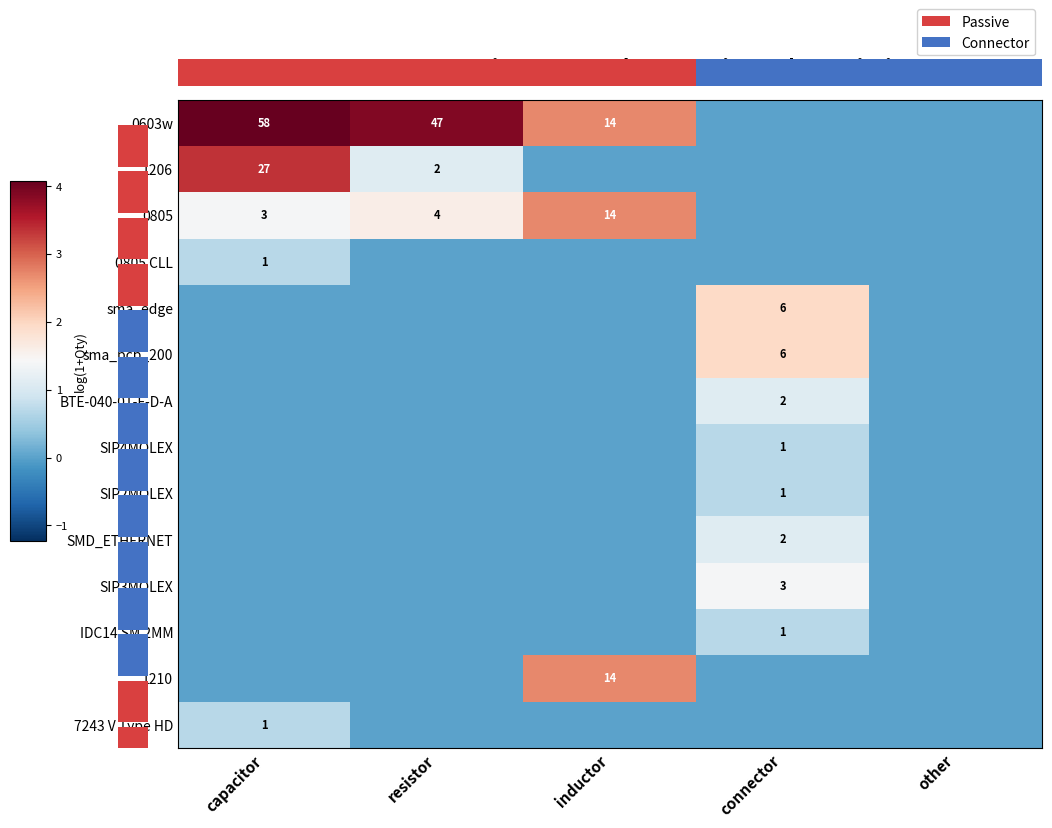

The 0603w series shows 69 at resistor. True or false?

False